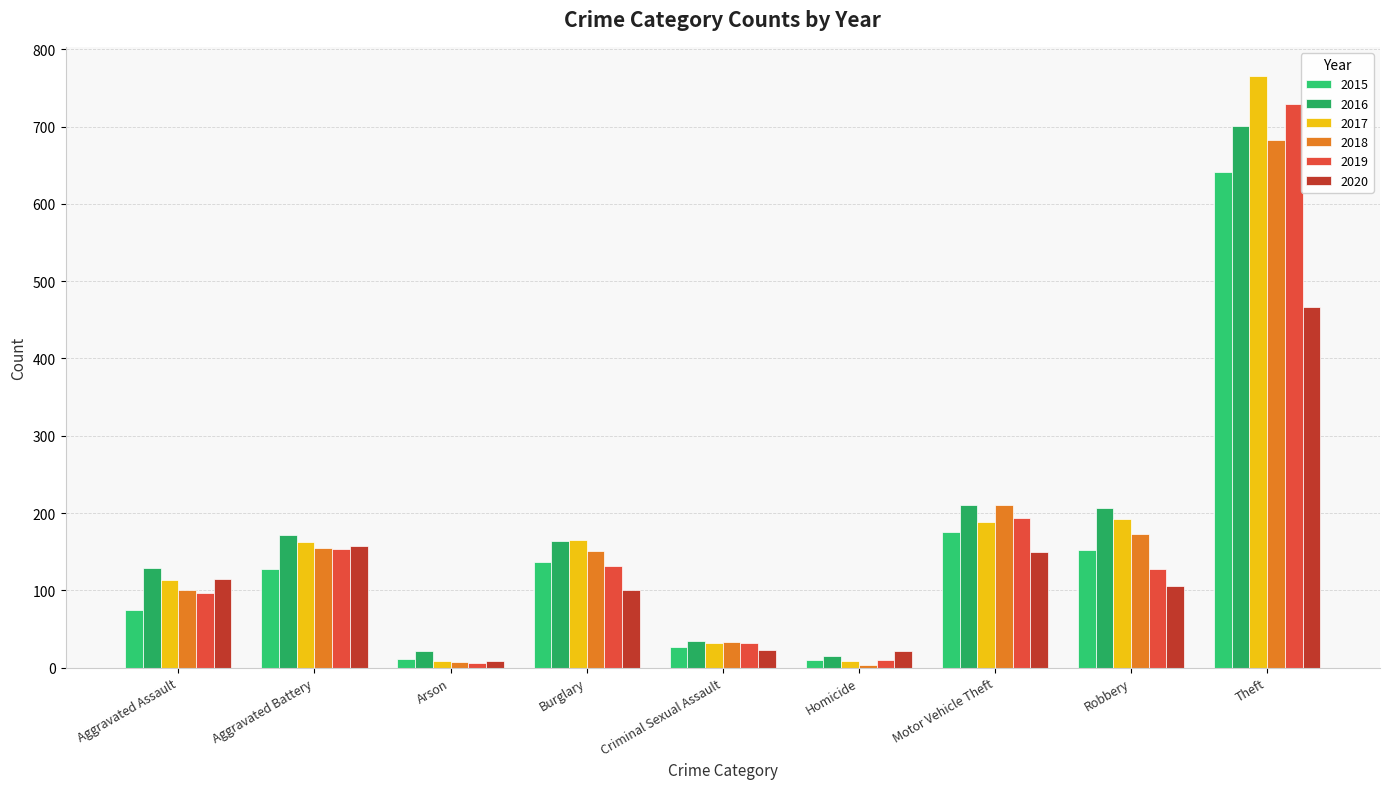

How many data points in 2018 are less than 151?

4